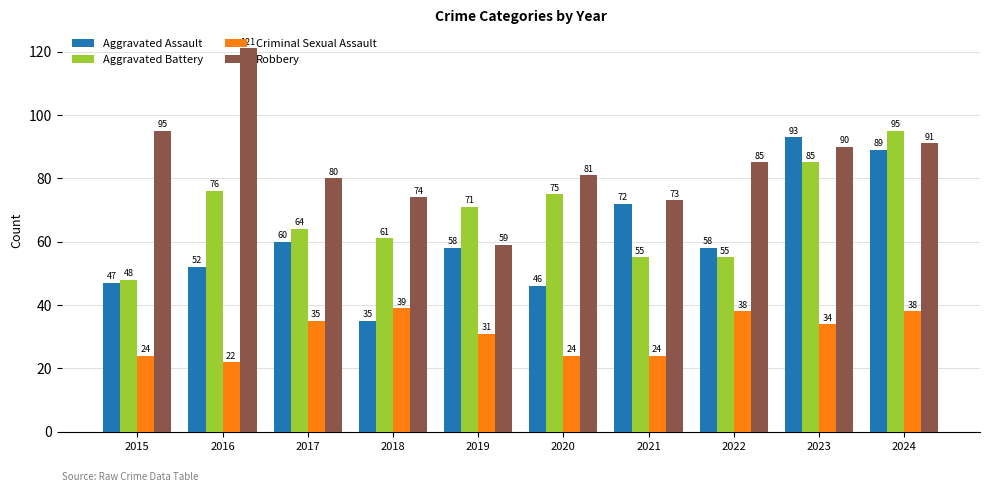

The value of Aggravated Assault at 2022 is 21. True or false?

False